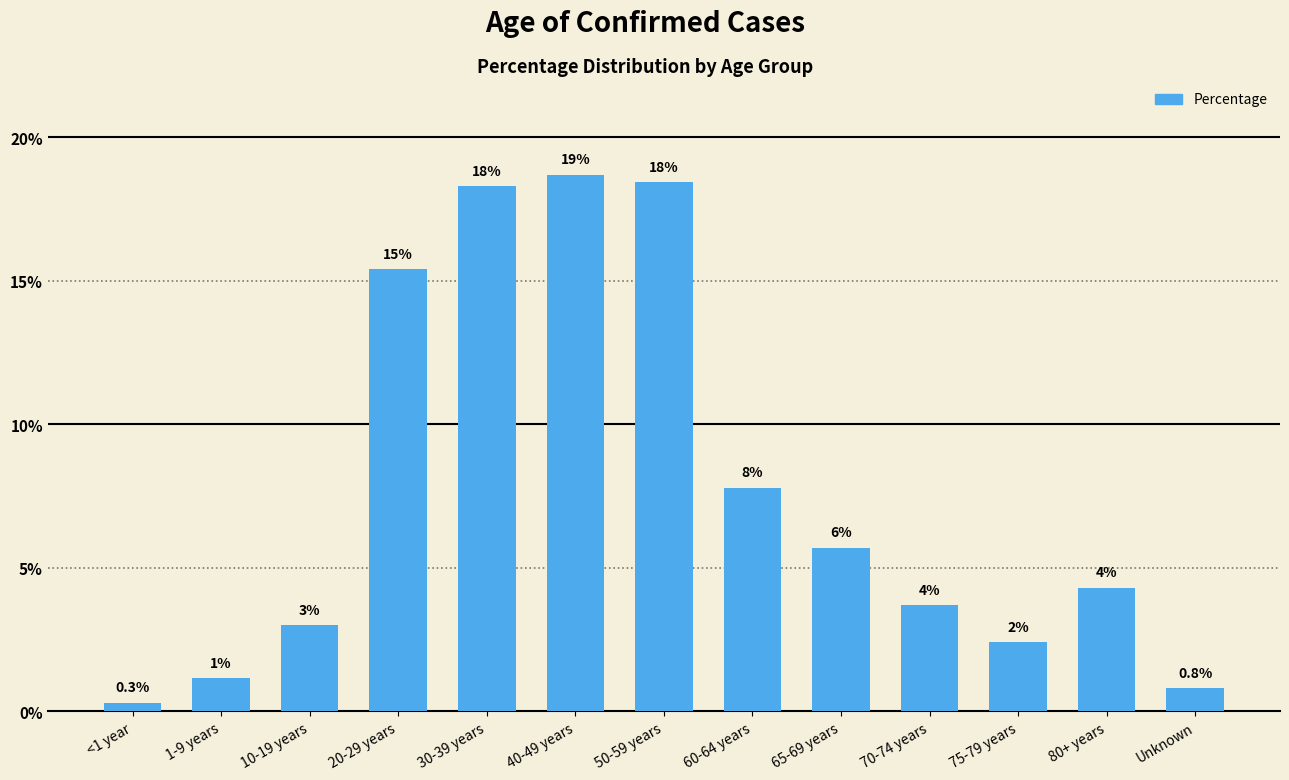

Does the chart contain any negative values?

No